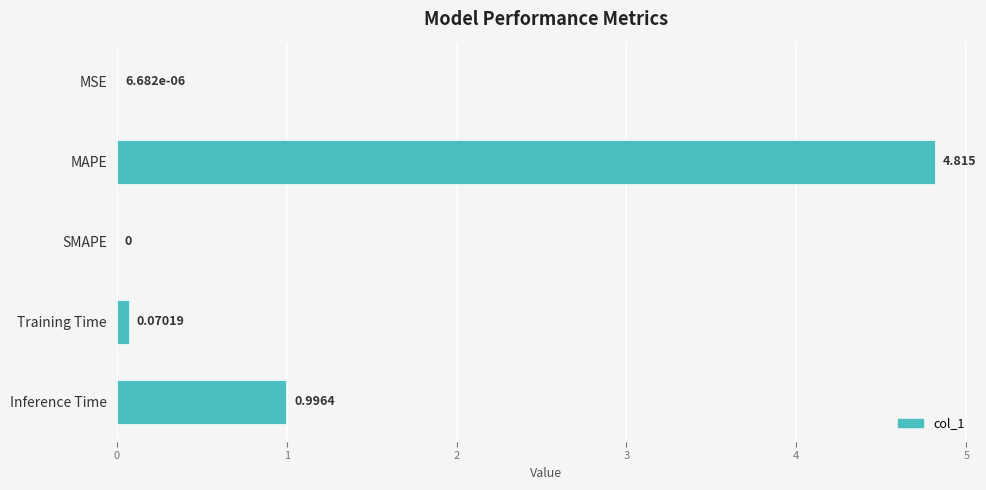

Where is the data nearest to the value 2?

Inference Time